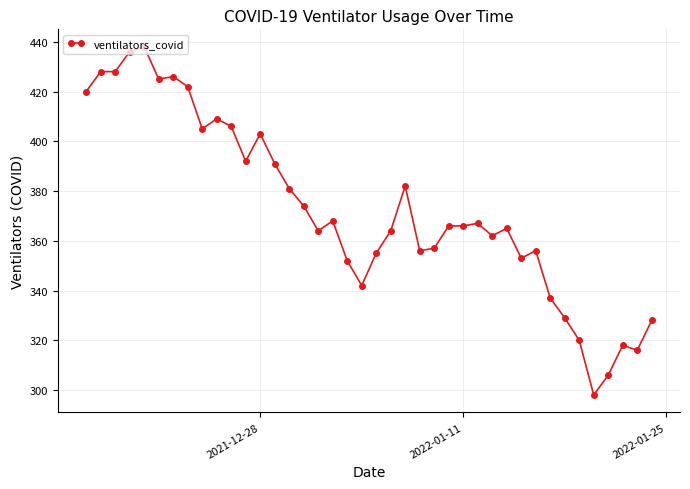

What is the difference between the maximum and minimum values?

140